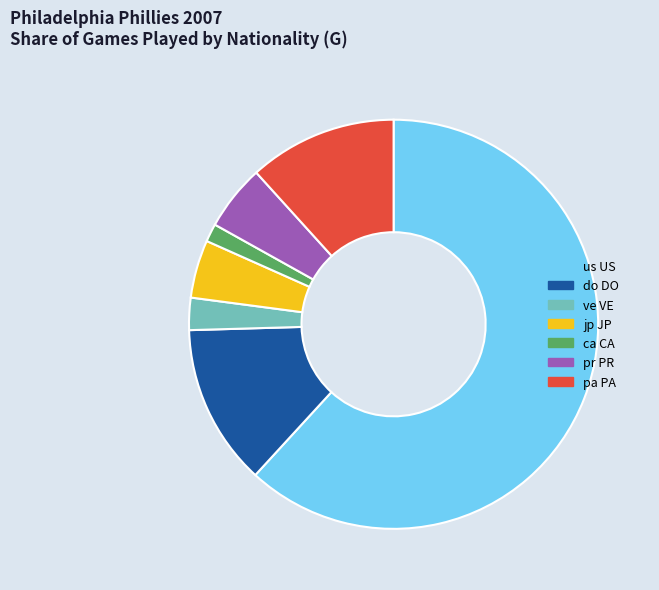

True or false: pr PR accounts for 11% of the total.

False